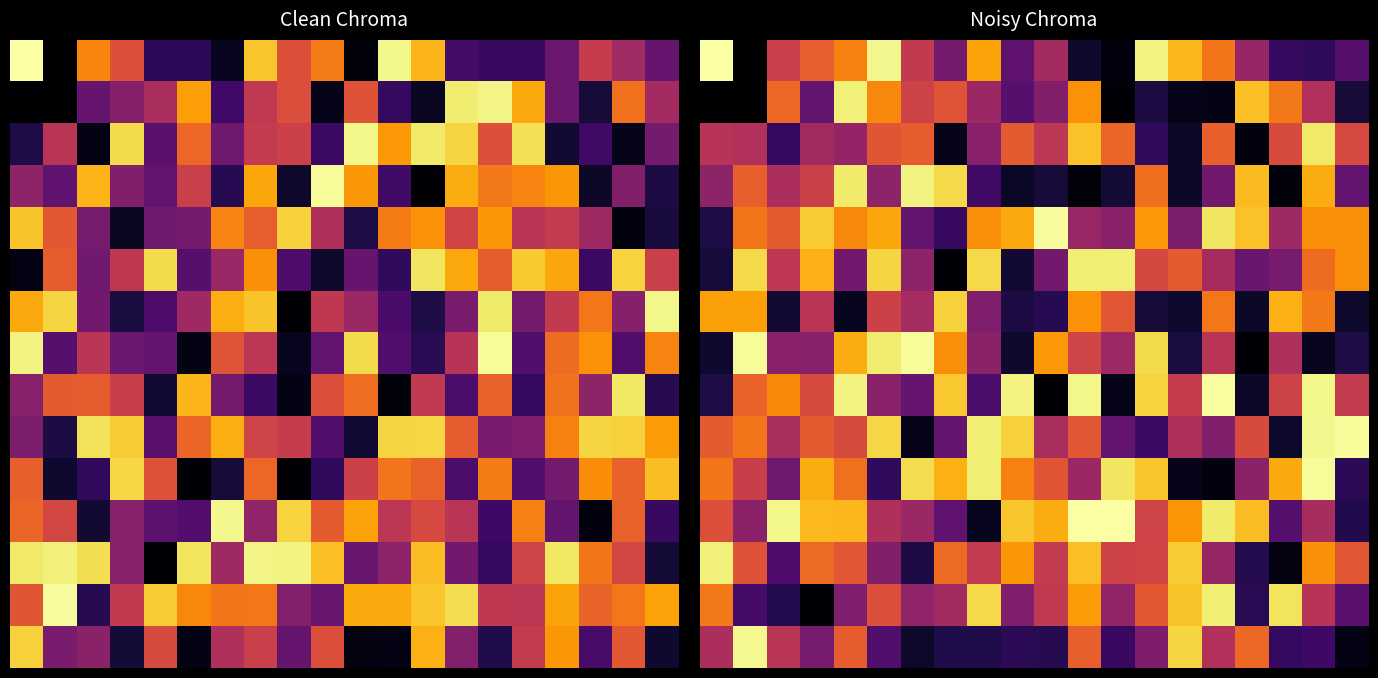

What is the total value across all series at 15?

8.4